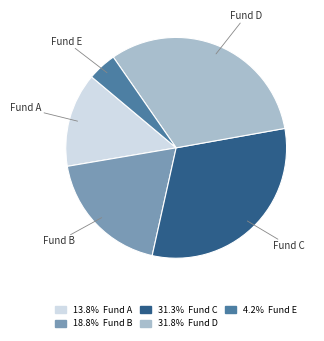

Which slice is the smallest?

Fund E